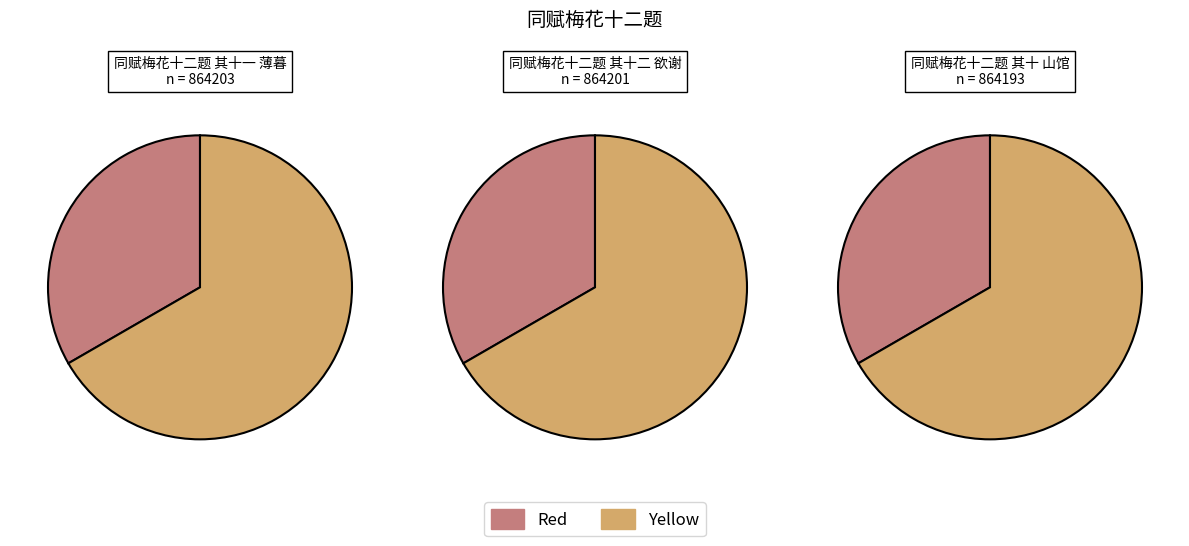

What is the change in value from 同赋梅花十二题 其十二 欲谢 to 同赋梅花十二题 其十 山馆?

-8